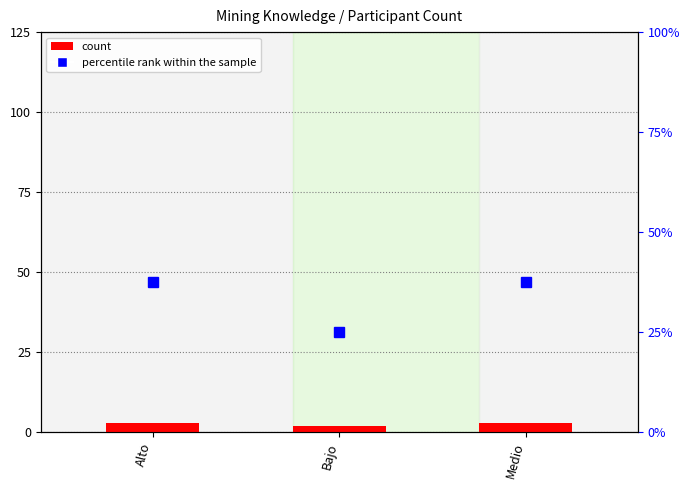

Which series changed the most between Alto and Medio?

count